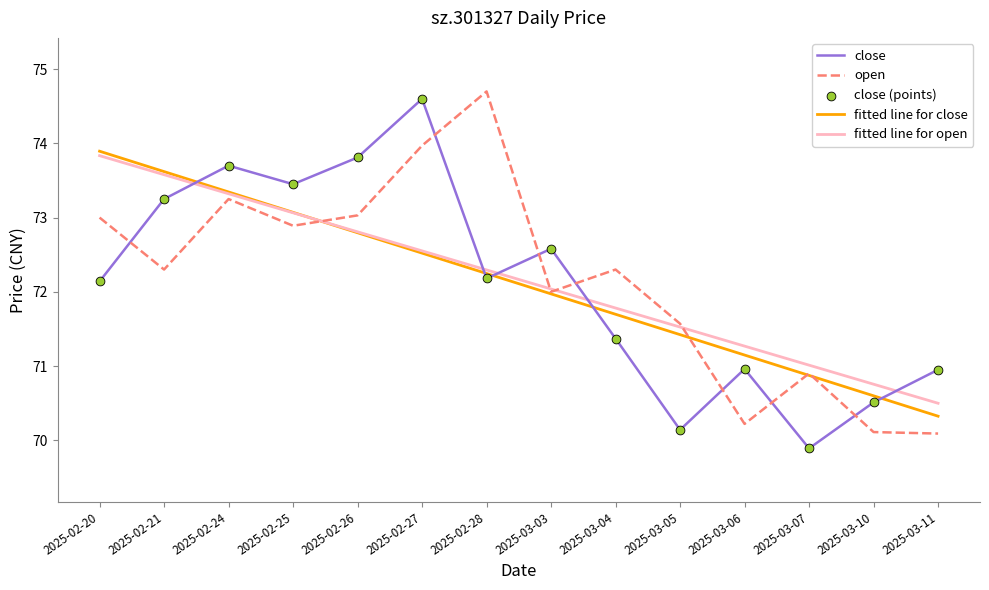

Is the value of open at 2025-02-21 greater than the value of close at 2025-03-11?

Yes